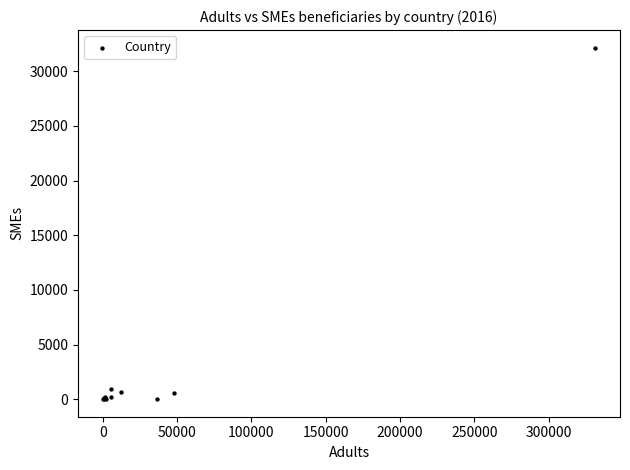

What Y value in the scatter plot is closest to 16084?

973